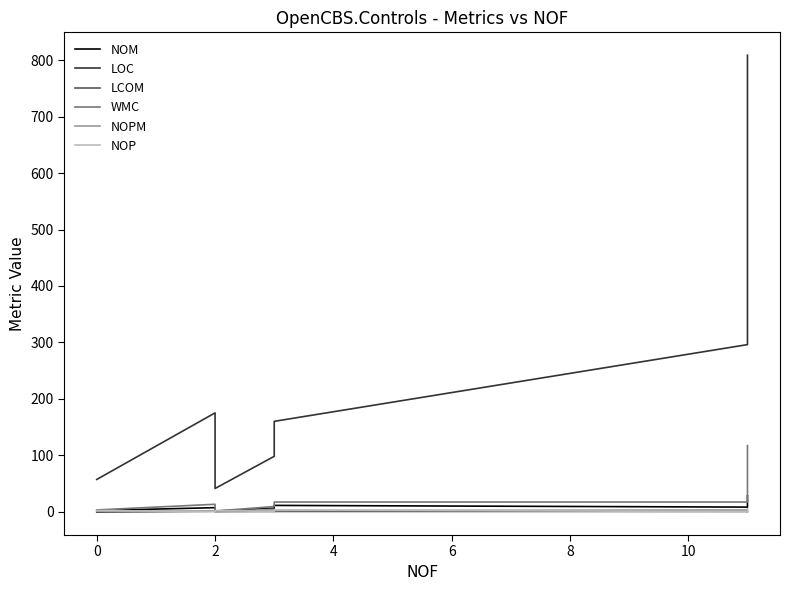

What is the average value of the LOC series?

233.7